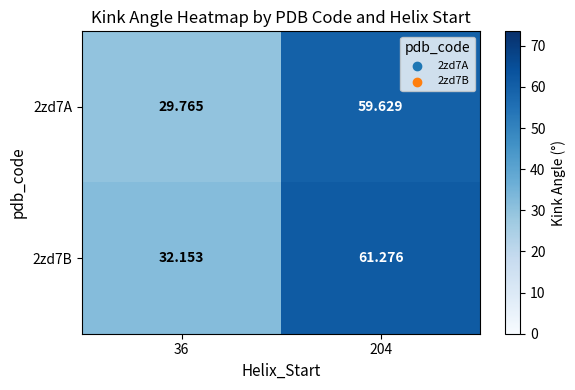

List the series in order of their peak value, lowest first.

2zd7A, 2zd7B